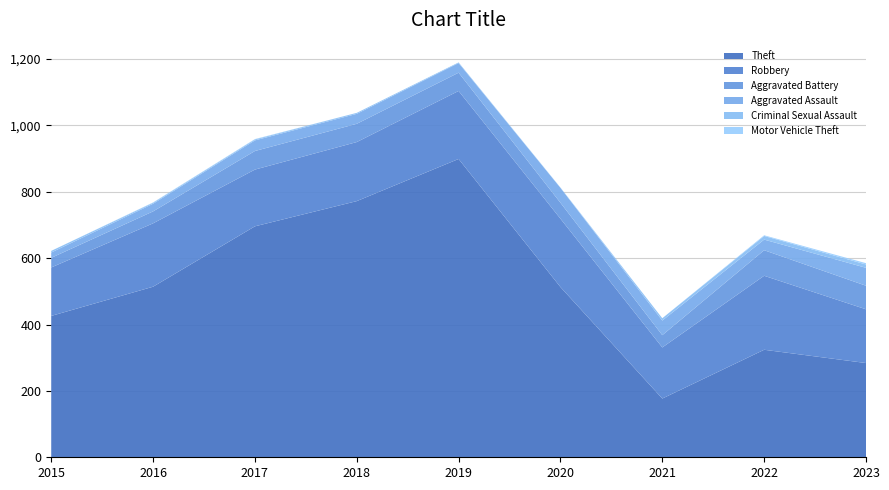

Reading left to right, extract all data points from this chart.

Theft: 2015=426	2016=514	2017=696	2018=772	2019=899	2020=513	2021=177	2022=324	2023=284
Robbery: 2015=146	2016=191	2017=171	2018=178	2019=205	2020=206	2021=154	2022=223	2023=162
Aggravated Battery: 2015=29	2016=36	2017=56	2018=55	2019=55	2020=48	2021=37	2022=77	2023=71
Aggravated Assault: 2015=16	2016=23	2017=32	2018=30	2019=29	2020=45	2021=44	2022=32	2023=54
Criminal Sexual Assault: 2015=5	2016=3	2017=3	2018=3	2019=2	2020=0	2021=7	2022=11	2023=10
Motor Vehicle Theft: 2015=0	2016=1	2017=1	2018=0	2019=0	2020=1	2021=0	2022=2	2023=4